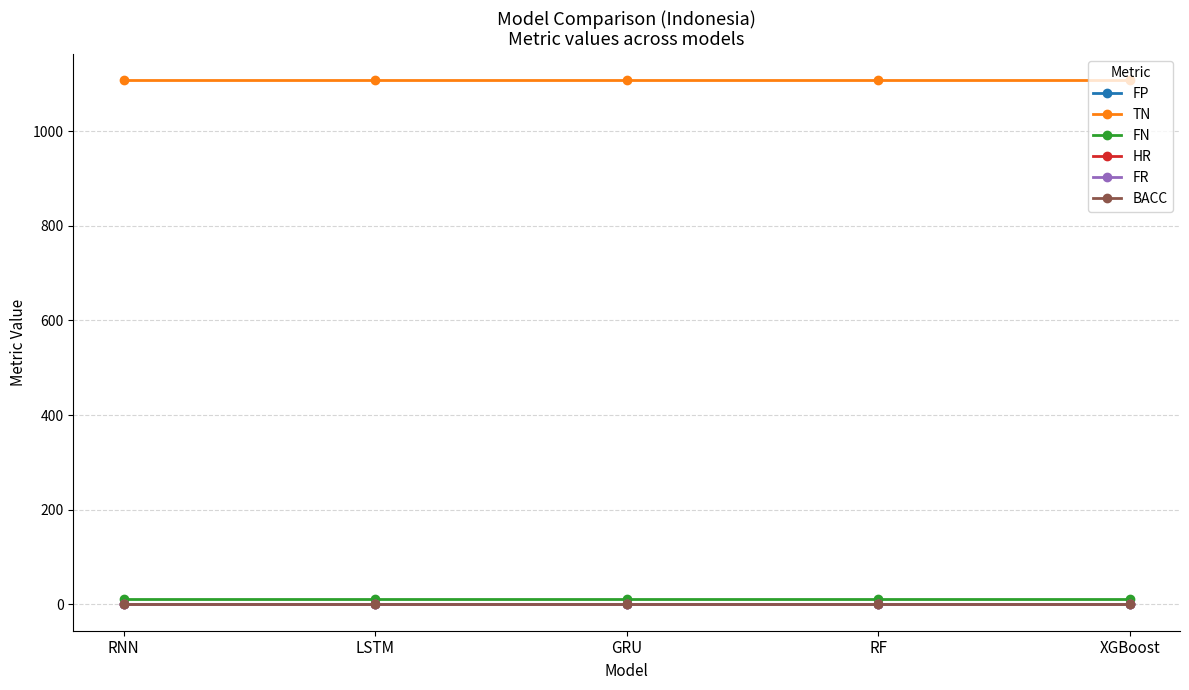

The FN series shows 11.0 at XGBoost. True or false?

True